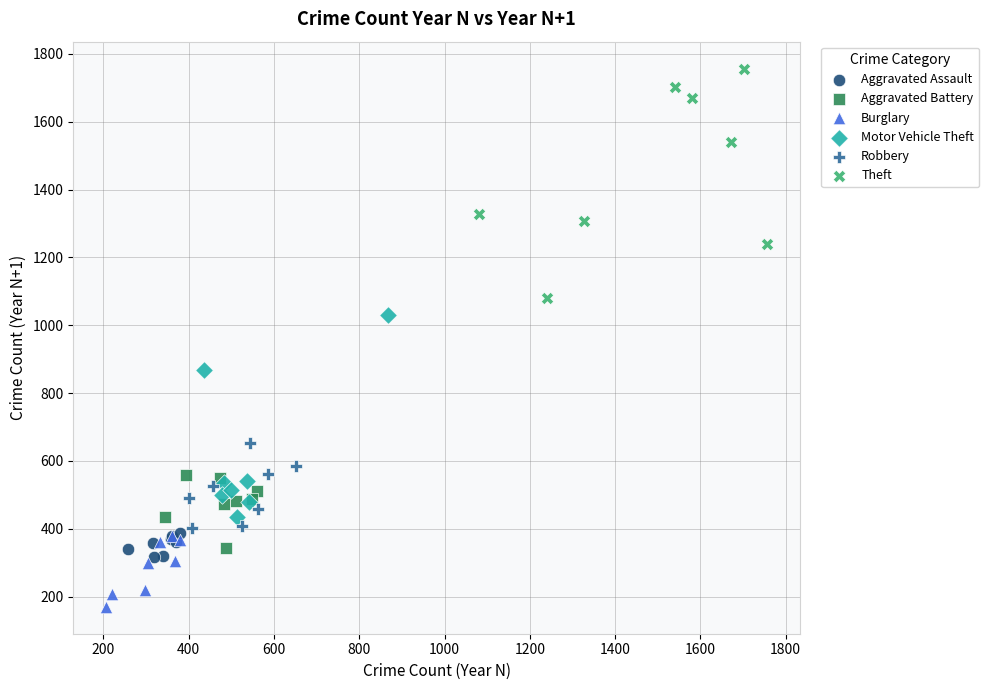

What are all the series names shown in the legend?

Aggravated Assault, Aggravated Battery, Burglary, Motor Vehicle Theft, Robbery, Theft